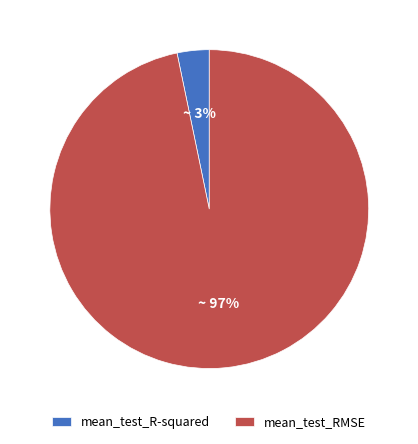

Which category has the biggest portion of the pie?

mean_test_RMSE